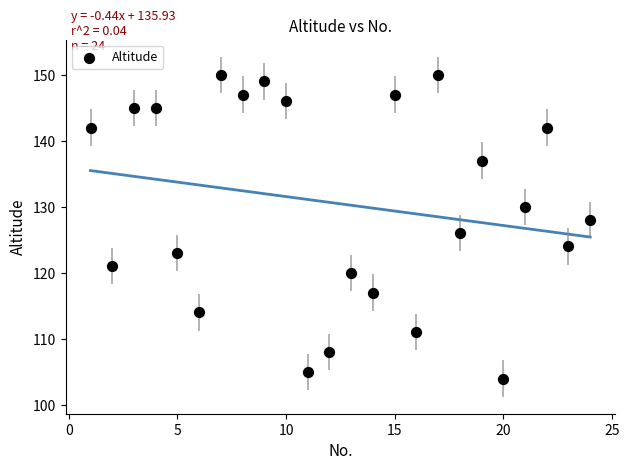

What is the range of X values (max minus min)?

23